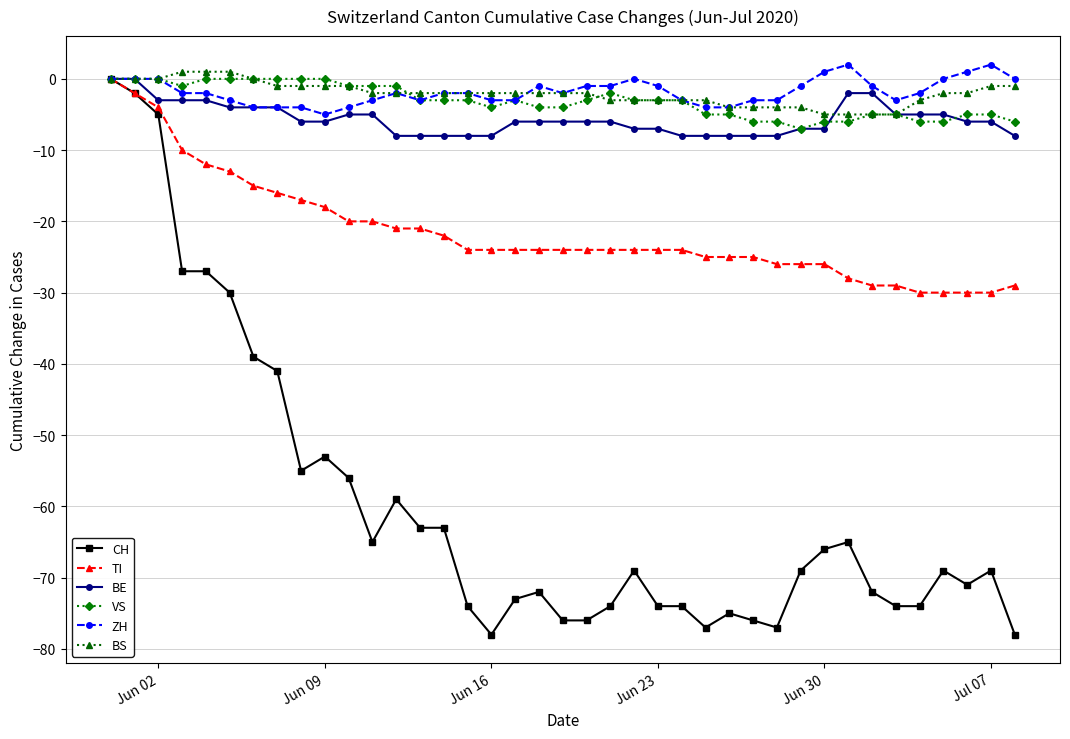

Reading left to right, what are all the values shown in this chart?

CH: 0	-2	-5	-27	-27	-30	-39	-41	-55	-53	-56	-65	-59	-63	-63	-74	-78	-73	-72	-76	-76	-74	-69	-74	-74	-77	-75	-76	-77	-69	-66	-65	-72	-74	-74	-69	-71	-69	-78
TI: 0	-2	-4	-10	-12	-13	-15	-16	-17	-18	-20	-20	-21	-21	-22	-24	-24	-24	-24	-24	-24	-24	-24	-24	-24	-25	-25	-25	-26	-26	-26	-28	-29	-29	-30	-30	-30	-30	-29
BE: 0	0	-3	-3	-3	-4	-4	-4	-6	-6	-5	-5	-8	-8	-8	-8	-8	-6	-6	-6	-6	-6	-7	-7	-8	-8	-8	-8	-8	-7	-7	-2	-2	-5	-5	-5	-6	-6	-8
VS: 0	0	0	-1	0	0	0	0	0	0	-1	-1	-1	-3	-3	-3	-4	-3	-4	-4	-3	-2	-3	-3	-3	-5	-5	-6	-6	-7	-6	-6	-5	-5	-6	-6	-5	-5	-6
ZH: 0	0	0	-2	-2	-3	-4	-4	-4	-5	-4	-3	-2	-3	-2	-2	-3	-3	-1	-2	-1	-1	0	-1	-3	-4	-4	-3	-3	-1	1	2	-1	-3	-2	0	1	2	0
BS: 0	0	0	1	1	1	0	-1	-1	-1	-1	-2	-2	-2	-2	-2	-2	-2	-2	-2	-2	-3	-3	-3	-3	-3	-4	-4	-4	-4	-5	-5	-5	-5	-3	-2	-2	-1	-1